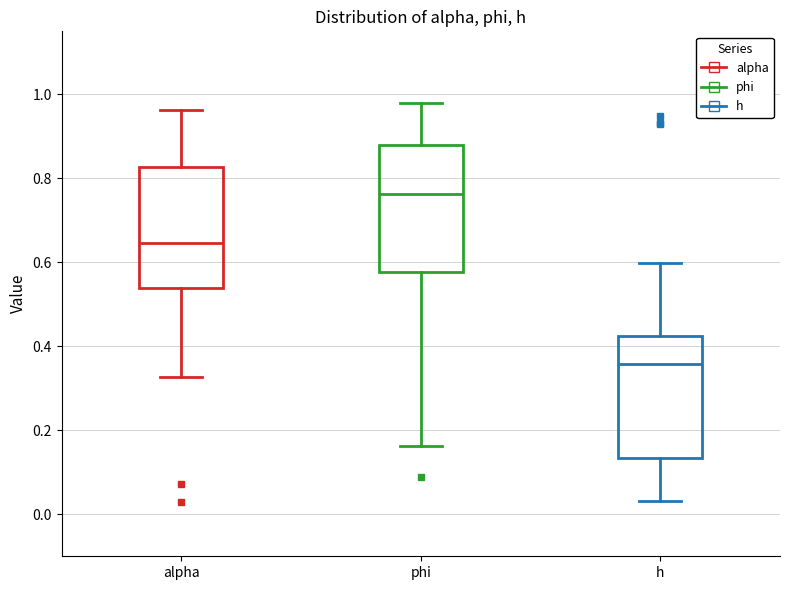

Where does the lower whisker of the box for h end on the y-axis? The values are not printed on the chart, so give them approximately, as read against the axis.

0.04